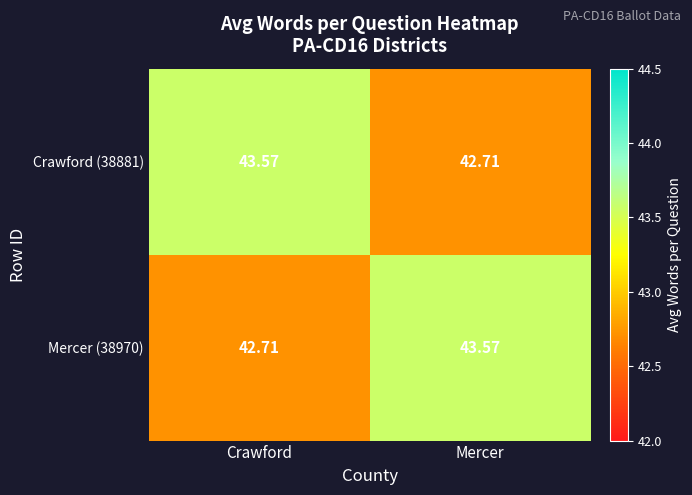

At which label does Mercer (38970) first exceed 43?

Mercer